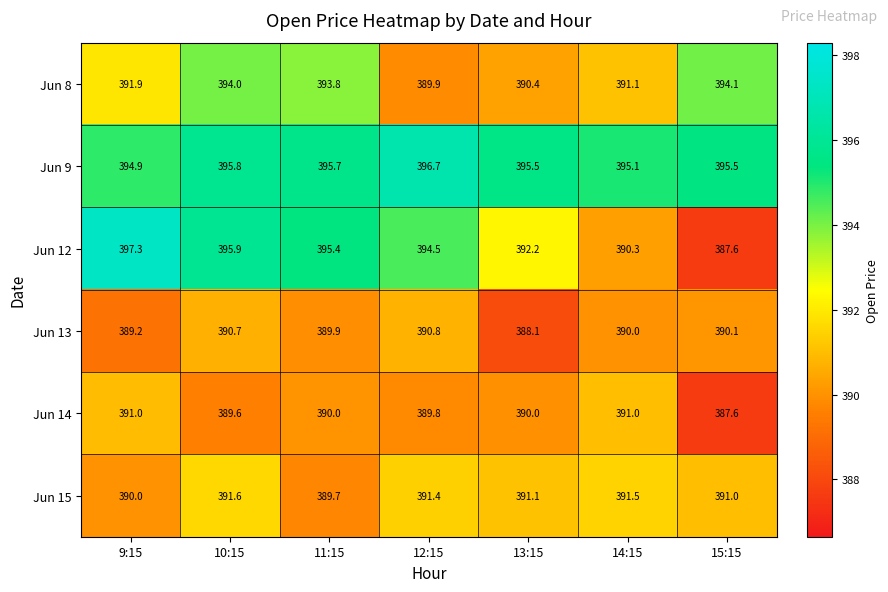

How many distinct data groups are displayed?

6